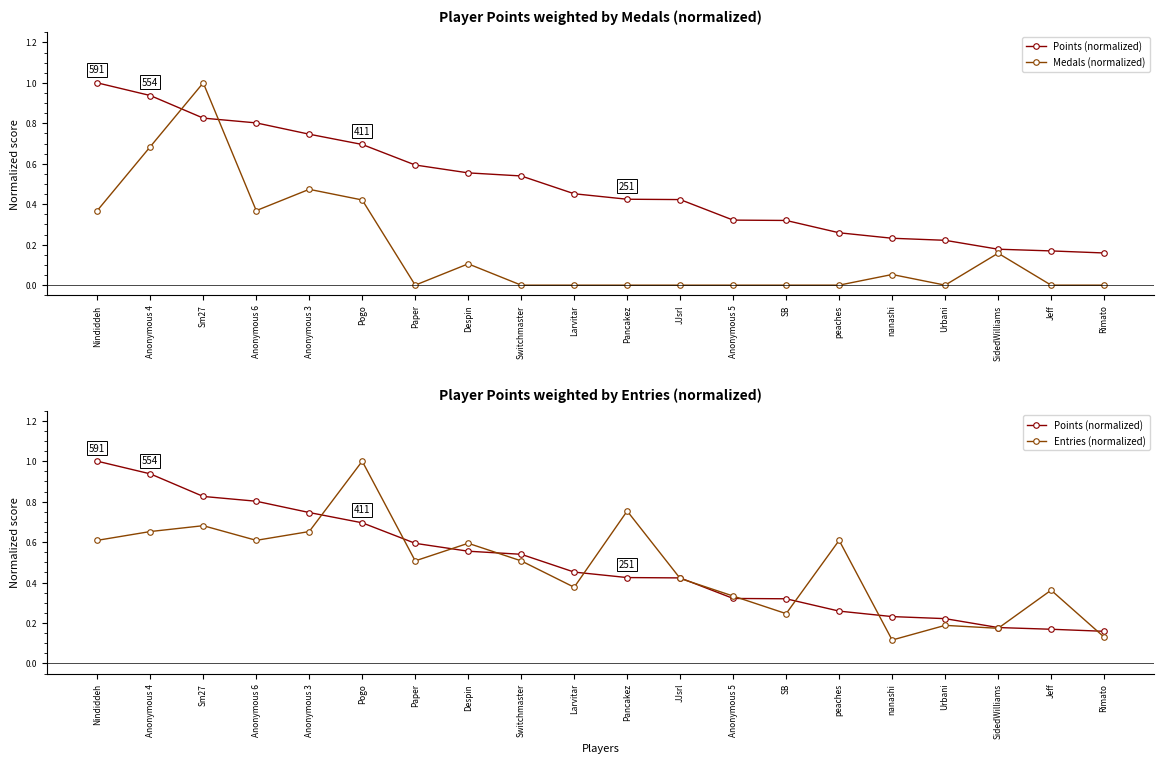

What is the value of the Points (normalized) point at the 16th from the left?

0.2